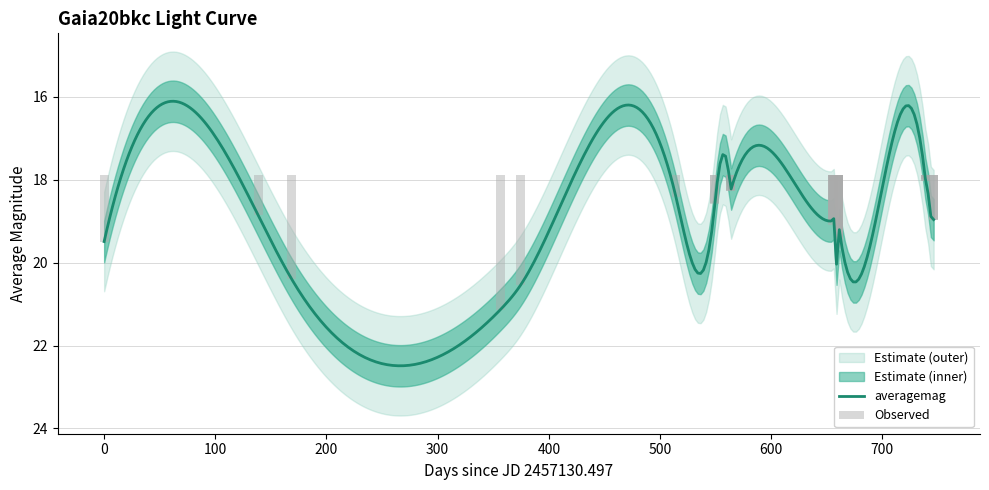

What is the lowest value of the averagemag series?

16.1